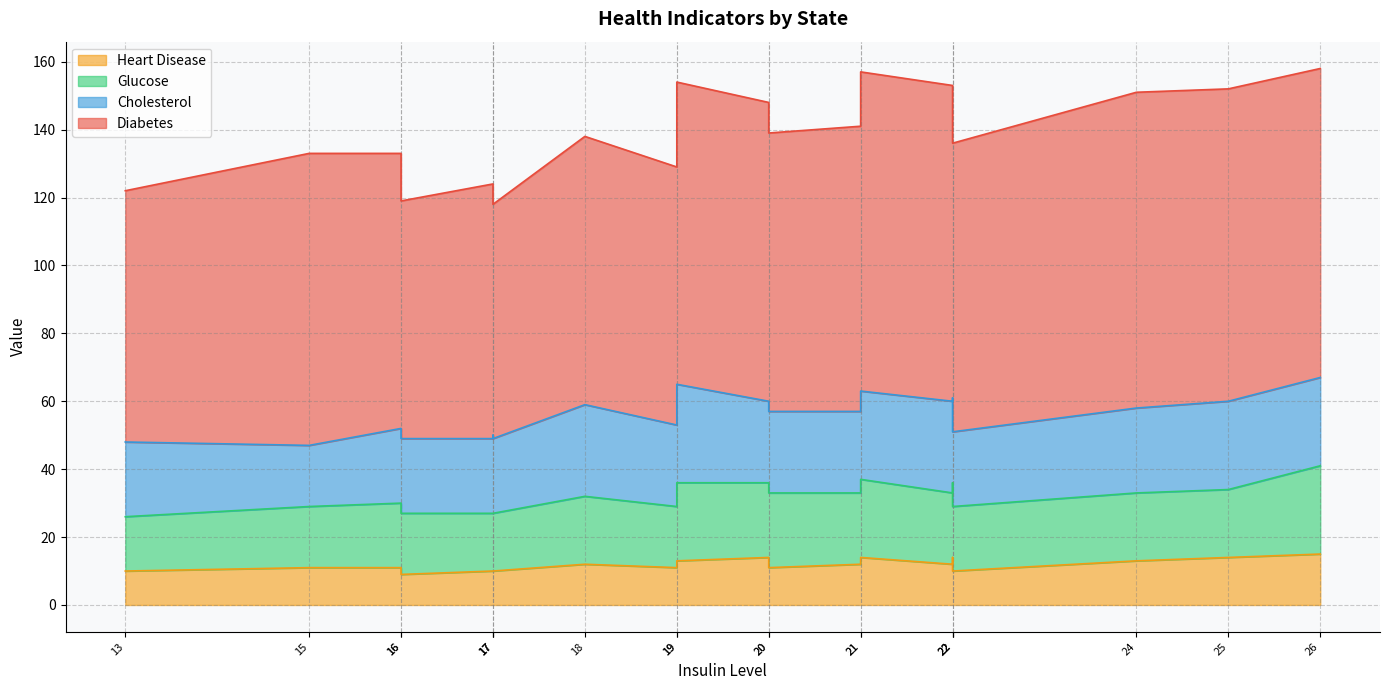

Does the chart have visible grid lines?

Yes